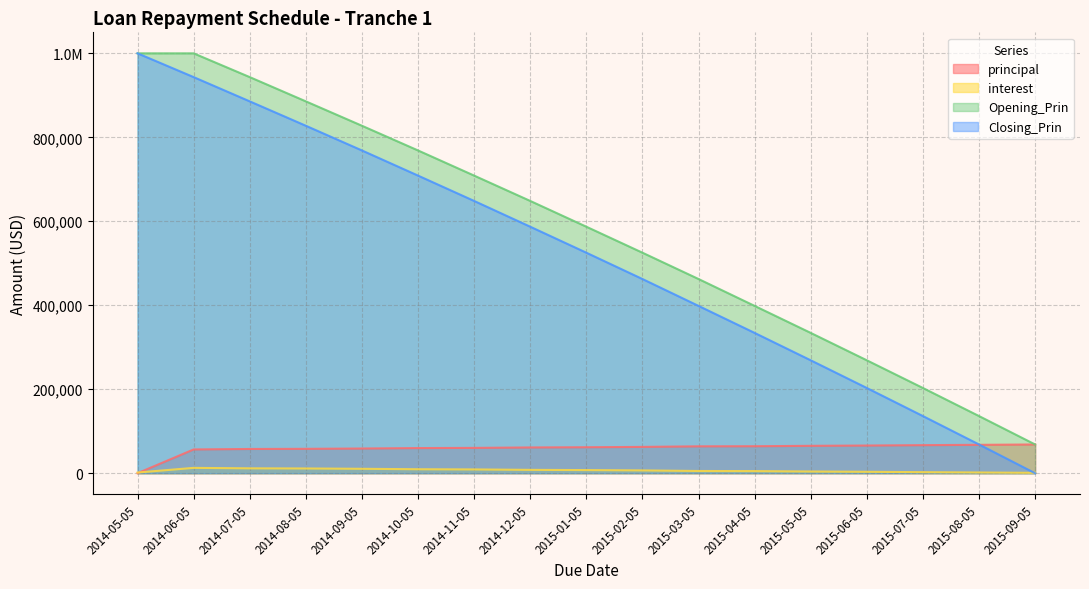

Which series has the largest total across all categories?

Opening_Prin